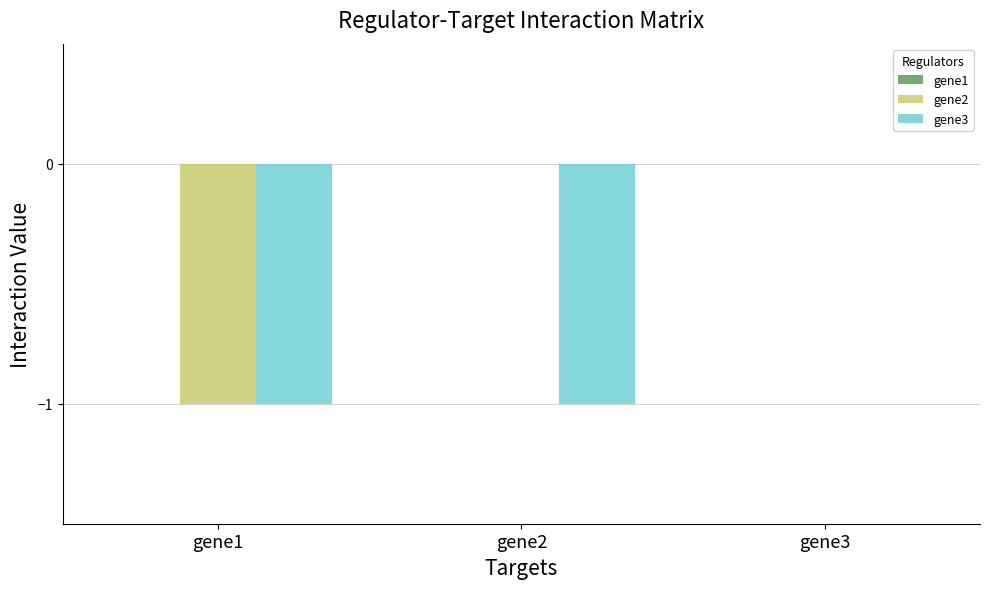

Which series has the largest total across all categories?

gene2